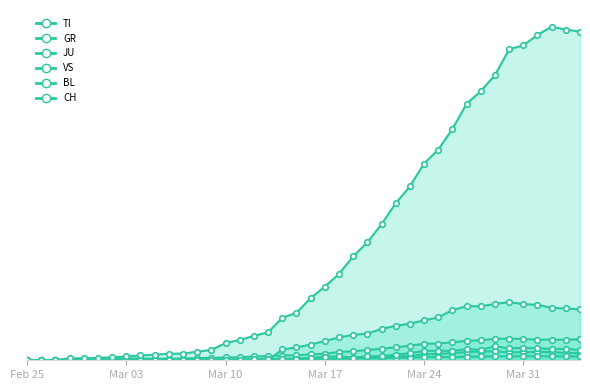

Is the value of GR at 2020-04-02 greater than the value of JU at 2020-03-24?

Yes